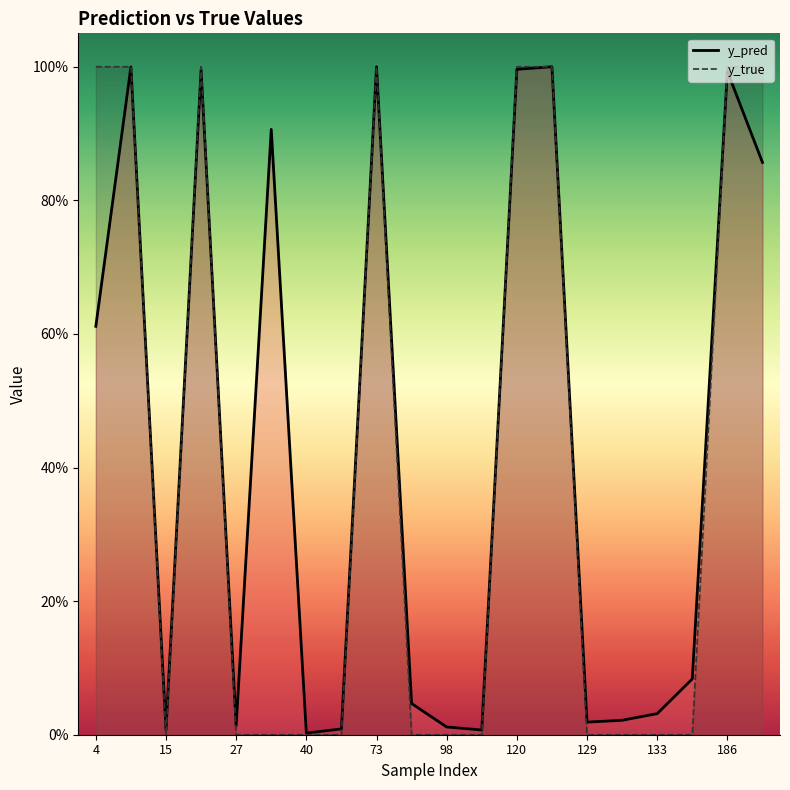

Rank the series by their average value, from highest to lowest.

y_pred, y_true